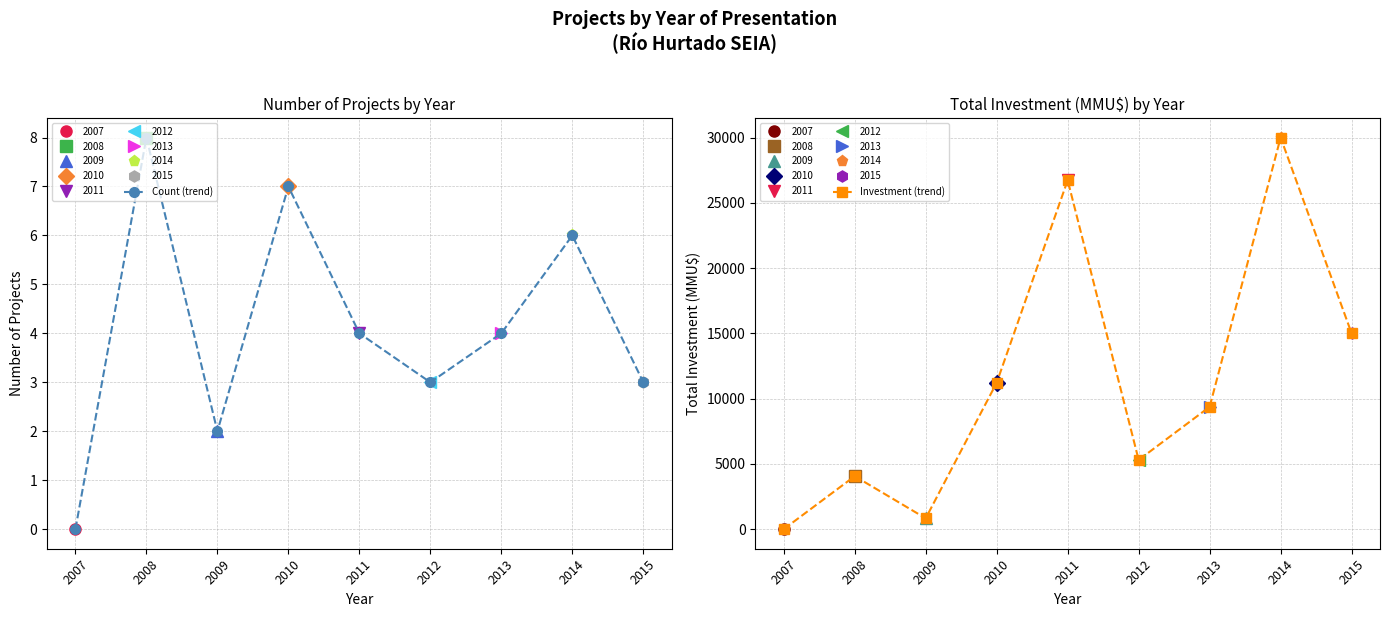

At which category is the sum across all series the highest?

2014